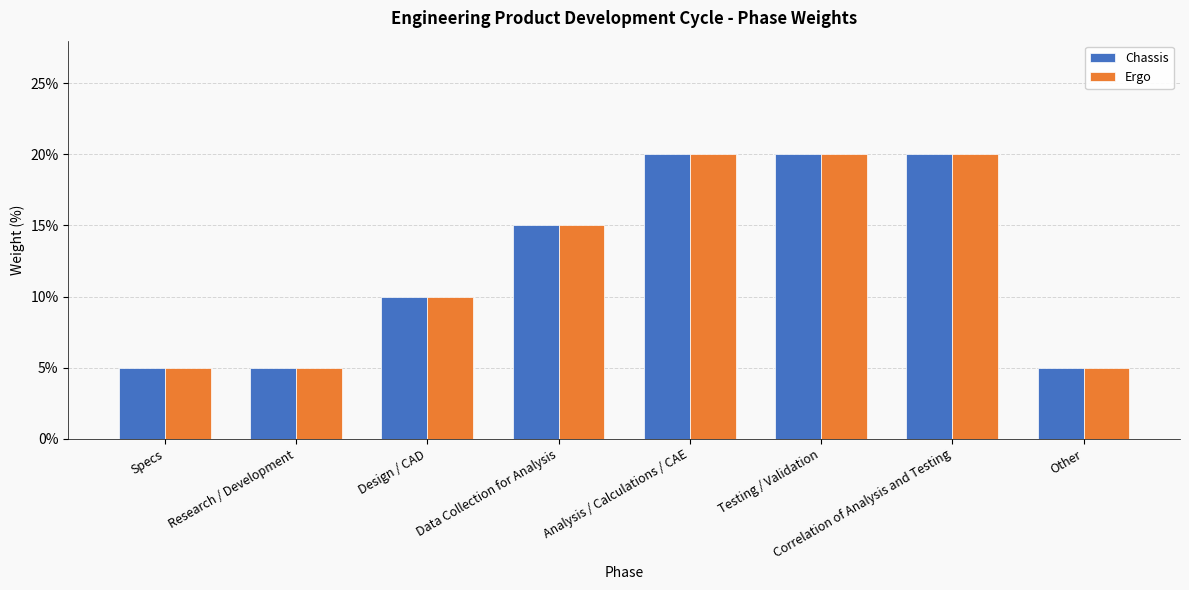

What is the total value across all series at Correlation of Analysis and Testing?

0.4